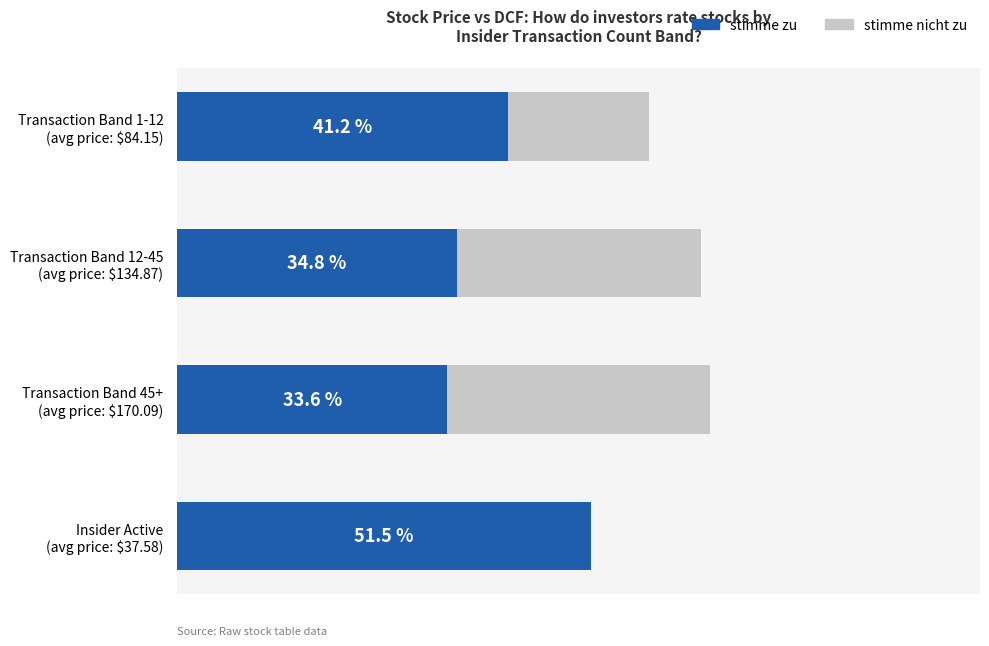

Which series has the largest range (max minus min)?

stimme nicht zu